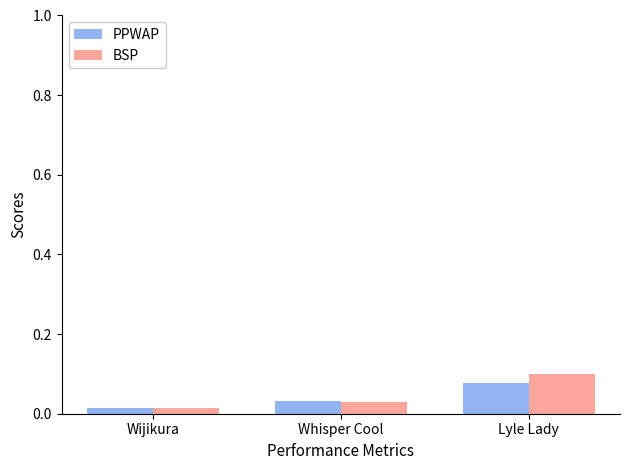

The value of PPWAP at Lyle Lady is 0.0. True or false?

False